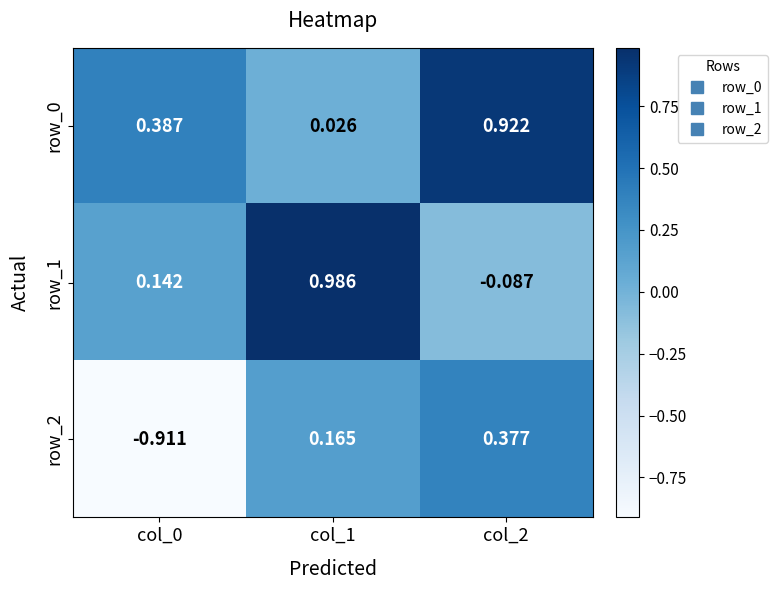

Which category has the lowest value in the row_1 series?

col_2